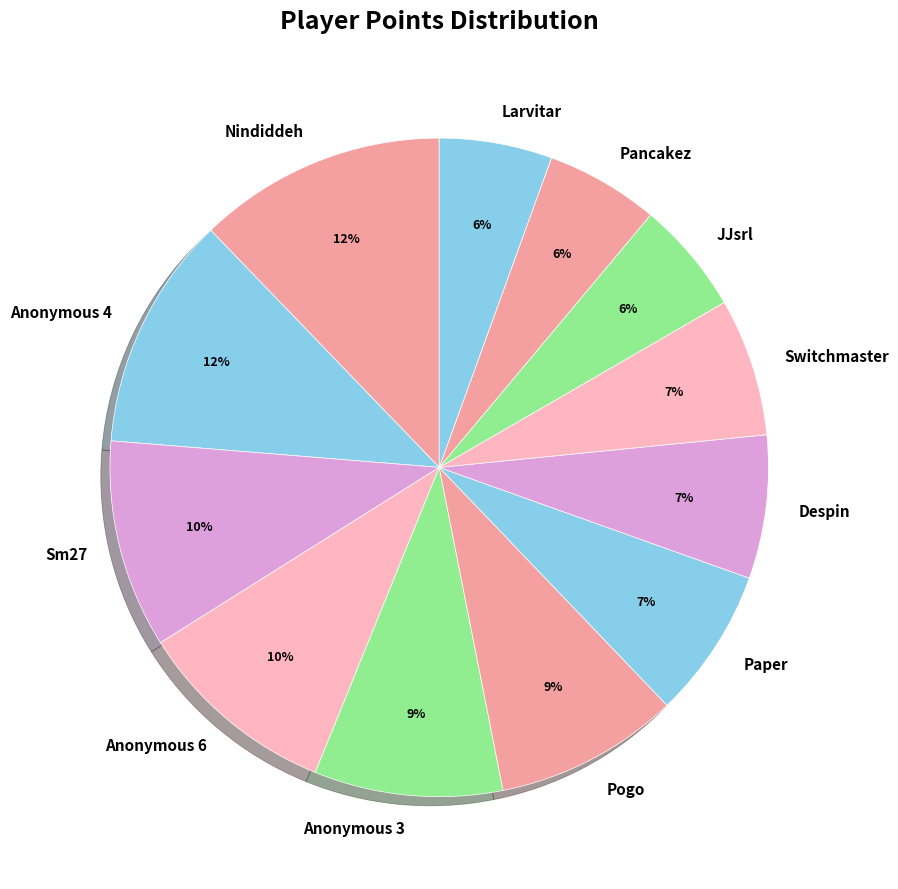

Combined, do Larvitar and Sm27 account for over 50%?

No